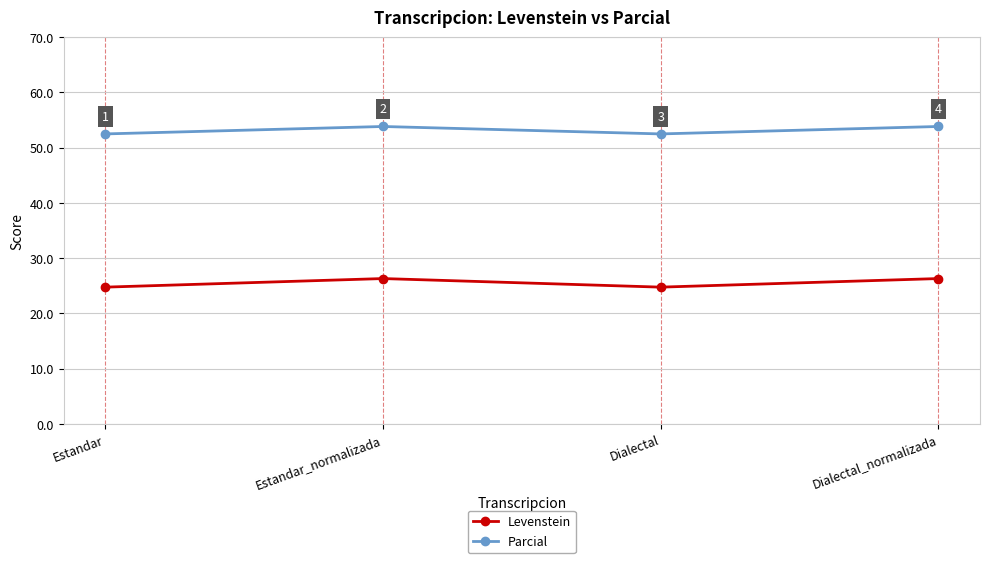

The Levenstein series shows 43.4 at Dialectal. True or false?

False